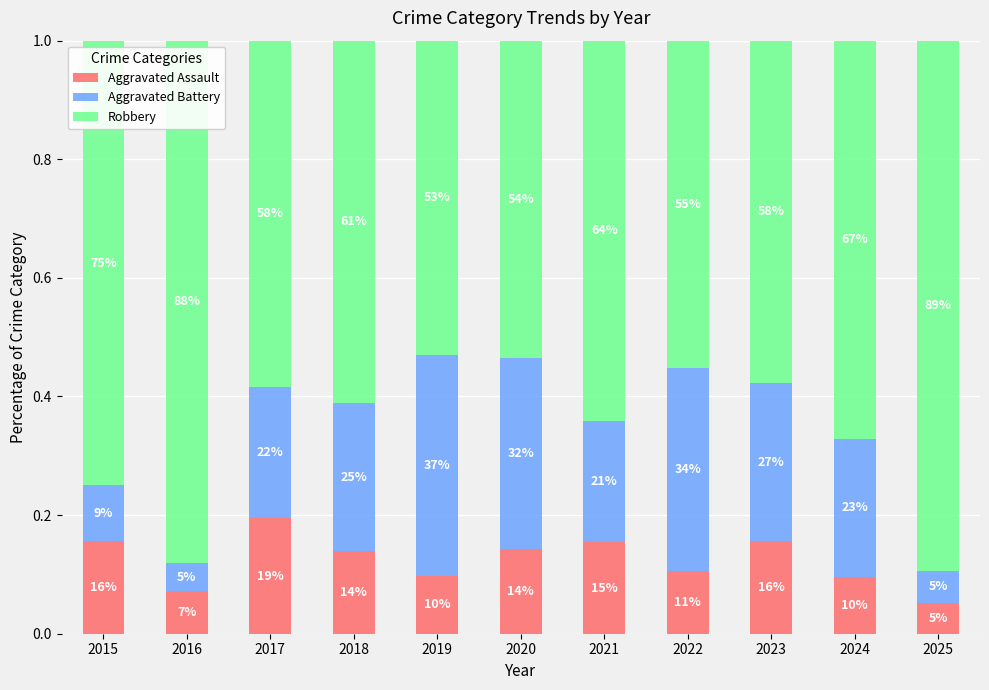

What are all the series names shown in the legend?

Aggravated Assault, Aggravated Battery, Robbery